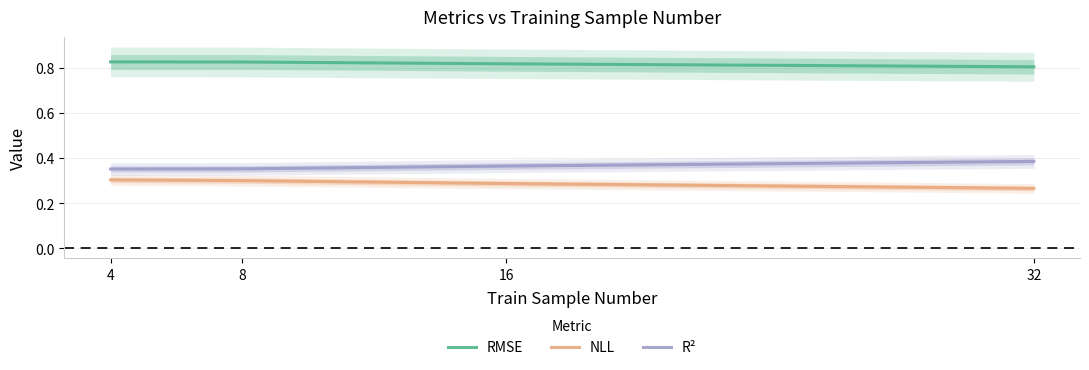

What is the sum of the RMSE values at 16 and 32?

1.6